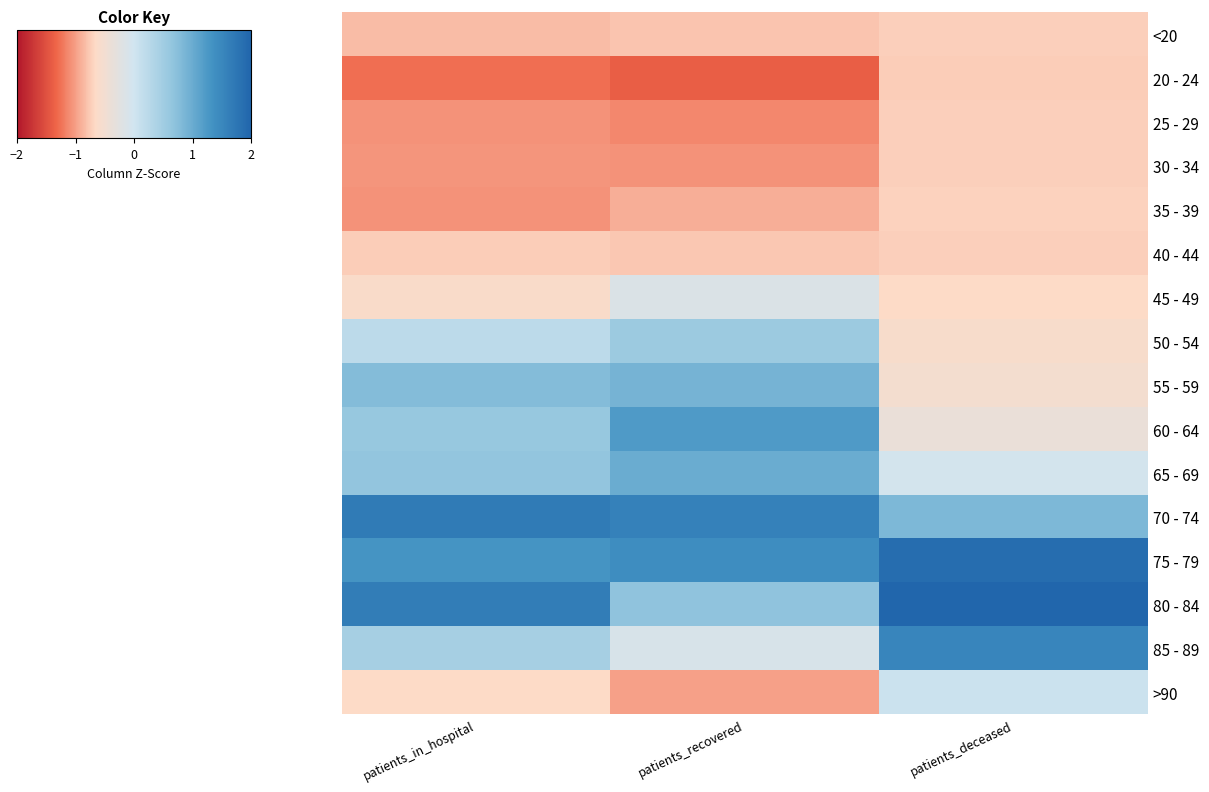

Reading right to left, transcribe all the data shown in this chart.

<20: patients_deceased=-0.7	patients_recovered=-0.8	patients_in_hospital=-0.8
20 - 24: patients_deceased=-0.7	patients_recovered=-1.4	patients_in_hospital=-1.3
25 - 29: patients_deceased=-0.7	patients_recovered=-1.1	patients_in_hospital=-1.1
30 - 34: patients_deceased=-0.7	patients_recovered=-1.1	patients_in_hospital=-1.1
35 - 39: patients_deceased=-0.7	patients_recovered=-0.9	patients_in_hospital=-1.1
40 - 44: patients_deceased=-0.7	patients_recovered=-0.8	patients_in_hospital=-0.7
45 - 49: patients_deceased=-0.7	patients_recovered=-0.2	patients_in_hospital=-0.6
50 - 54: patients_deceased=-0.6	patients_recovered=0.6	patients_in_hospital=0.2
55 - 59: patients_deceased=-0.5	patients_recovered=0.9	patients_in_hospital=0.8
60 - 64: patients_deceased=-0.4	patients_recovered=1.2	patients_in_hospital=0.6
65 - 69: patients_deceased=-0.0	patients_recovered=1.0	patients_in_hospital=0.6
70 - 74: patients_deceased=0.8	patients_recovered=1.6	patients_in_hospital=1.7
75 - 79: patients_deceased=1.9	patients_recovered=1.4	patients_in_hospital=1.3
80 - 84: patients_deceased=2.2	patients_recovered=0.7	patients_in_hospital=1.6
85 - 89: patients_deceased=1.5	patients_recovered=-0.1	patients_in_hospital=0.4
>90: patients_deceased=0.0	patients_recovered=-1.0	patients_in_hospital=-0.7